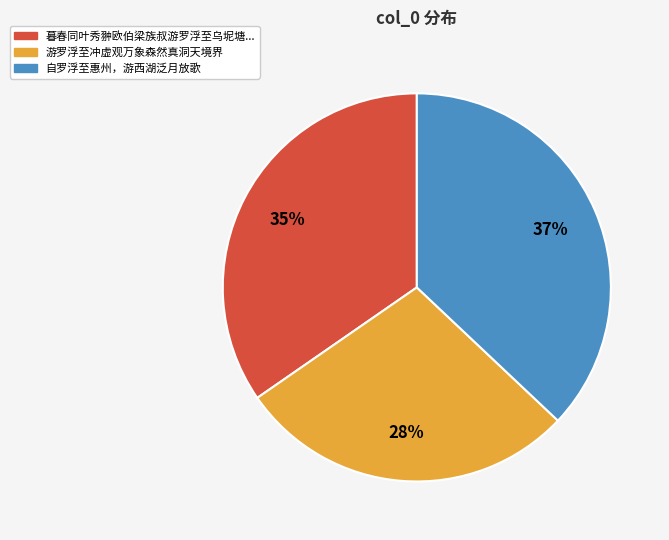

Which slice is the smallest?

游罗浮至冲虚观万象森然真洞天境界